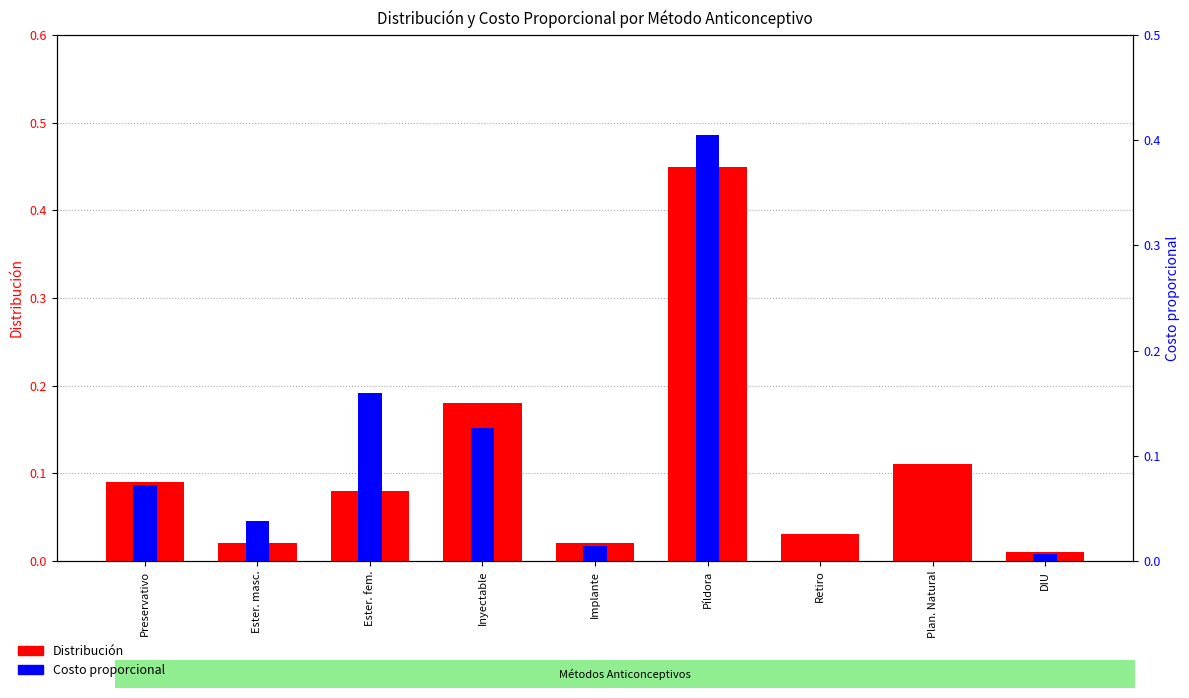

How many bars are there in each group?

2